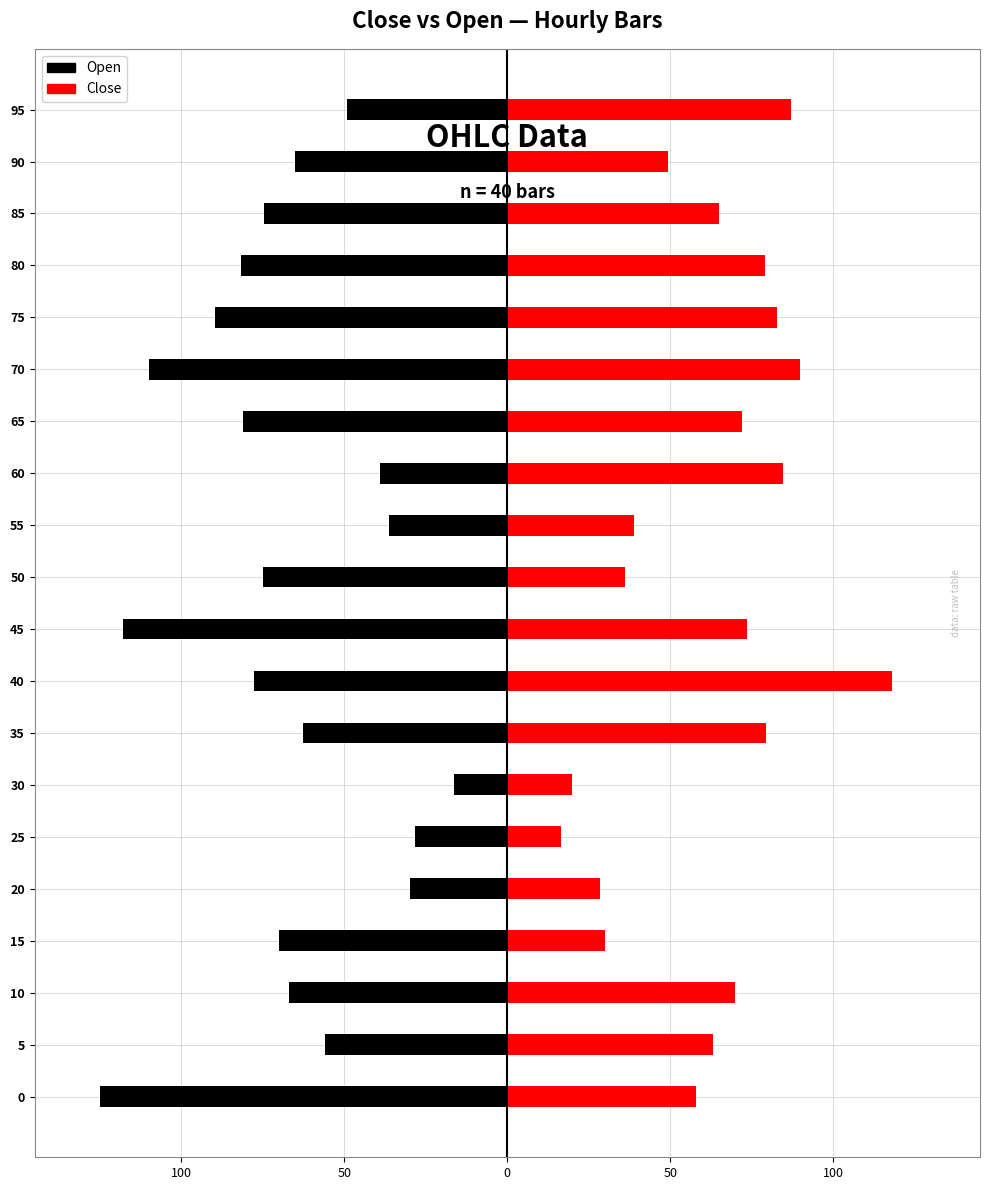

Does the chart contain stacked bars?

No